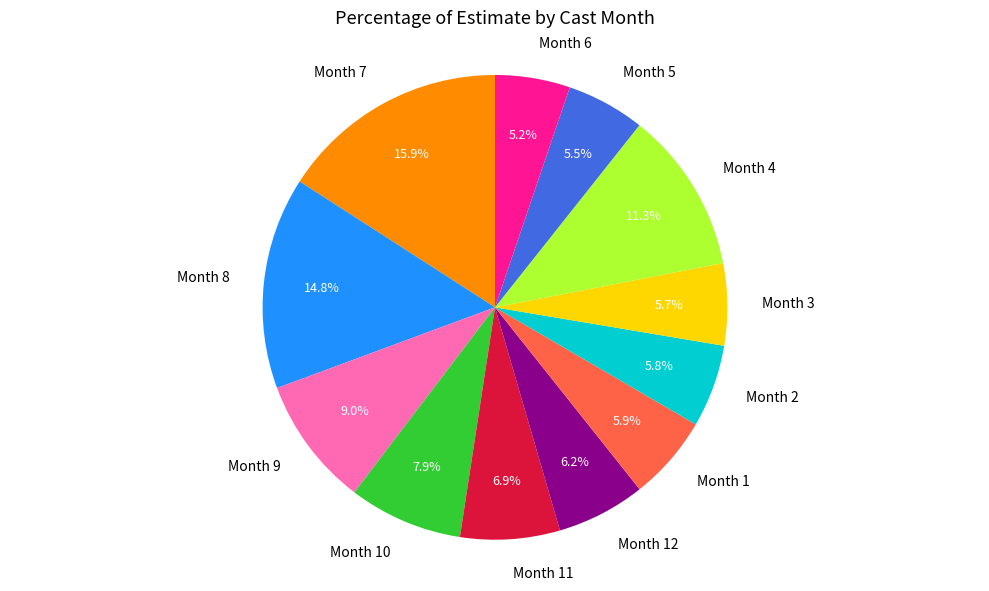

Approximately how many times larger is the value at Month 8 compared to Month 3?

2.6